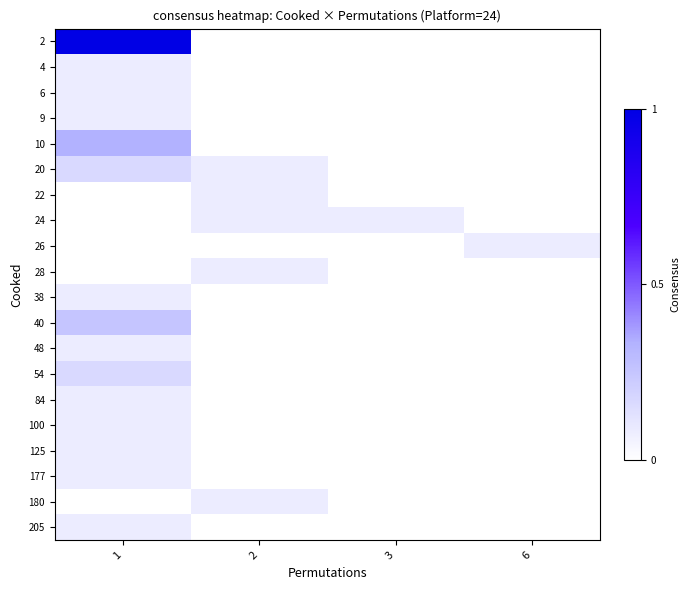

What is the total value across all series at 6?

0.1